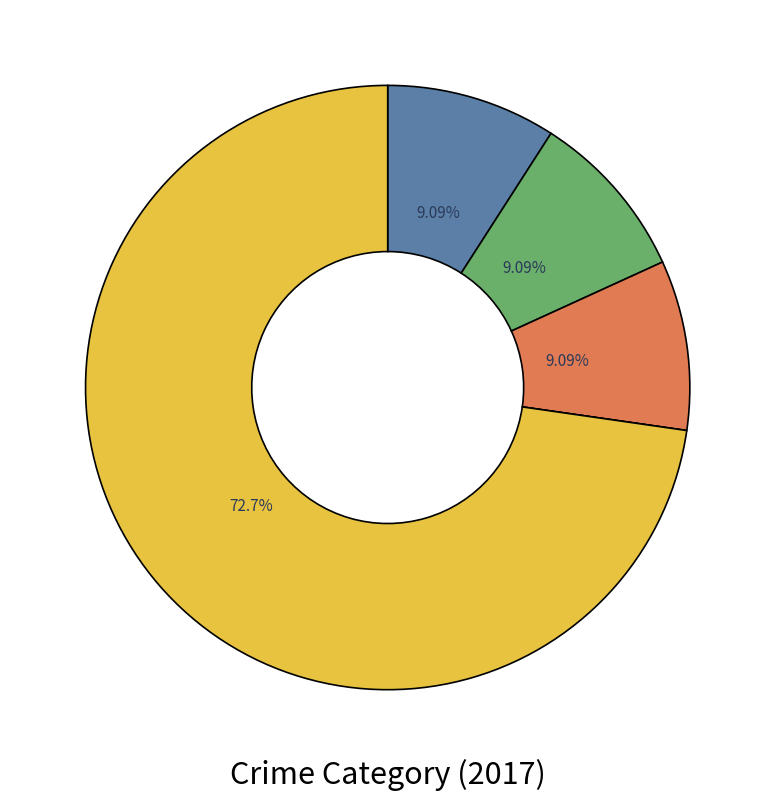

Is there a majority slice in this chart?

Yes